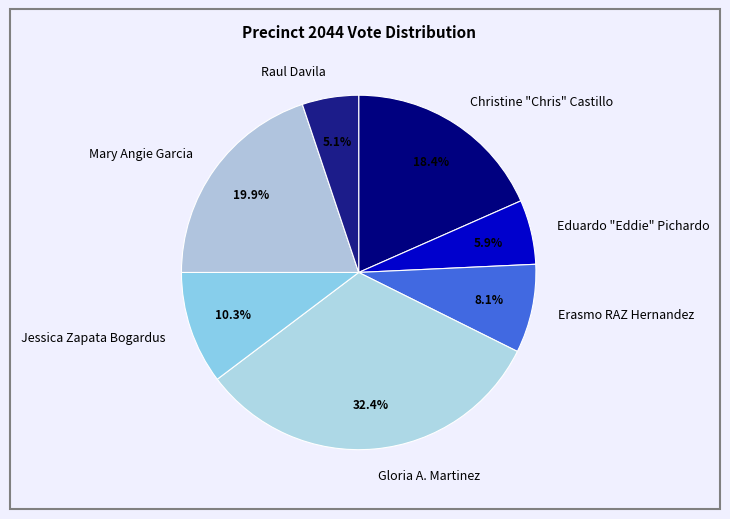

The Gloria A. Martinez slice represents 23% of the pie. True or false?

False